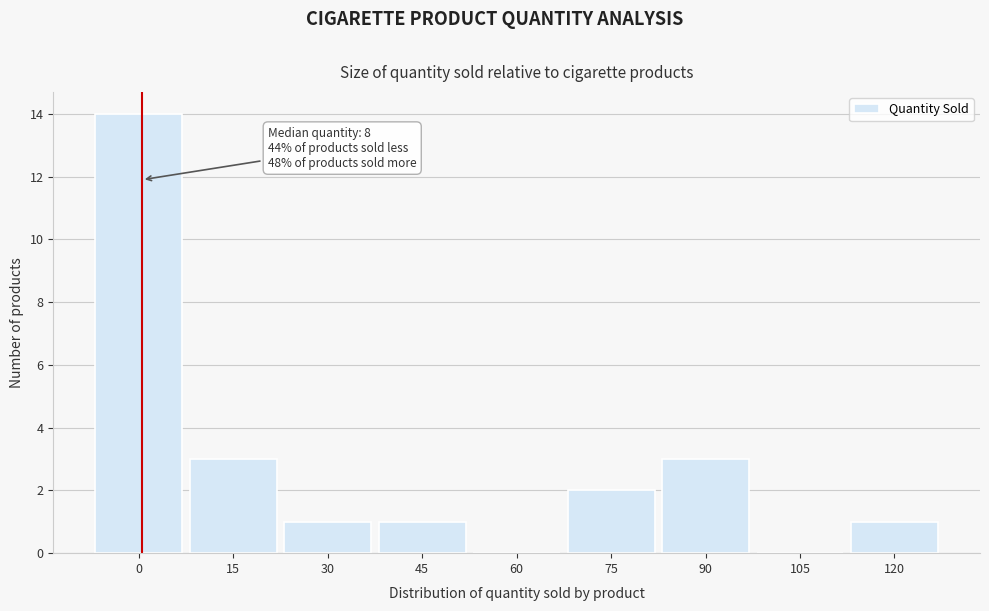

Reading right to left, list all the values displayed in this chart.

120=1	105=0	90=3	75=2	60=0	45=1	30=1	15=3	0=14